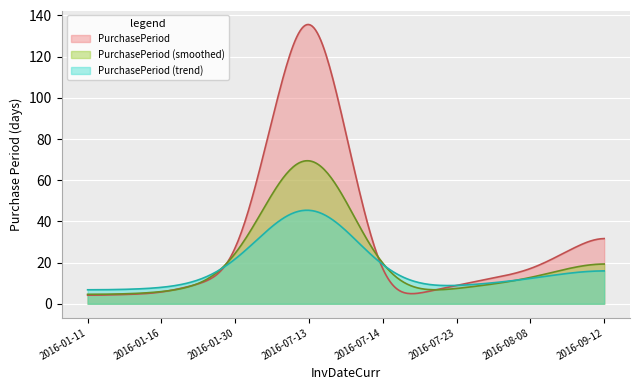

What is the greatest value displayed?

135.6